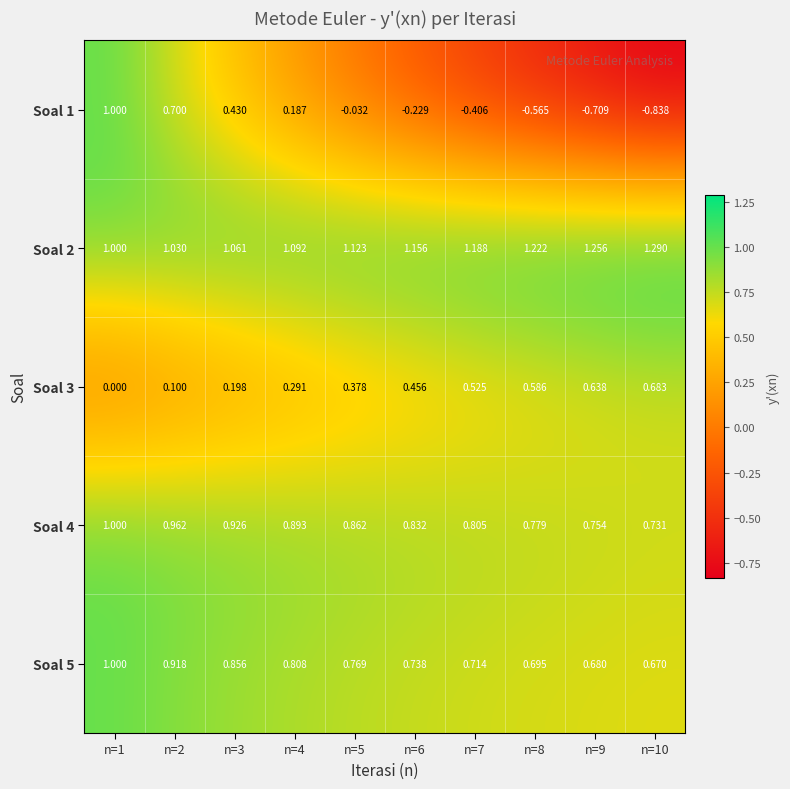

How many distinct data groups are displayed?

5